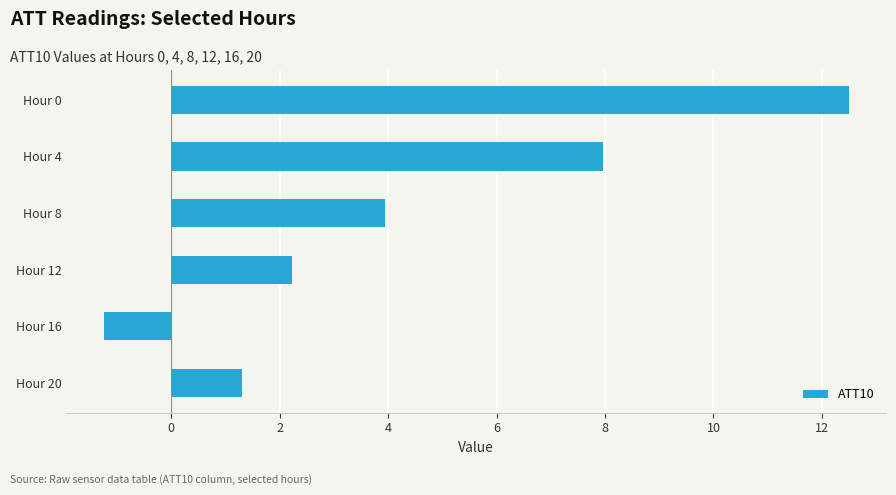

Approximately how many times larger is the value at Hour 20 compared to Hour 12?

0.6